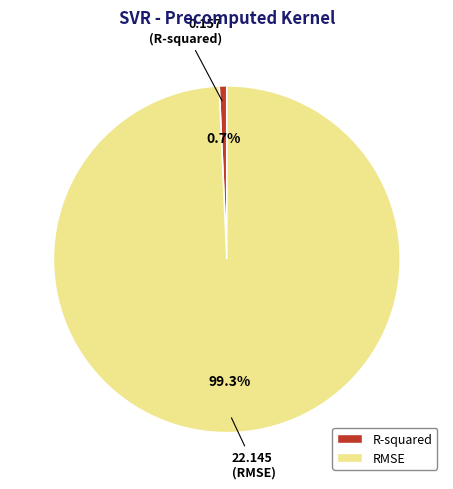

Between RMSE and R-squared, which is larger?

RMSE